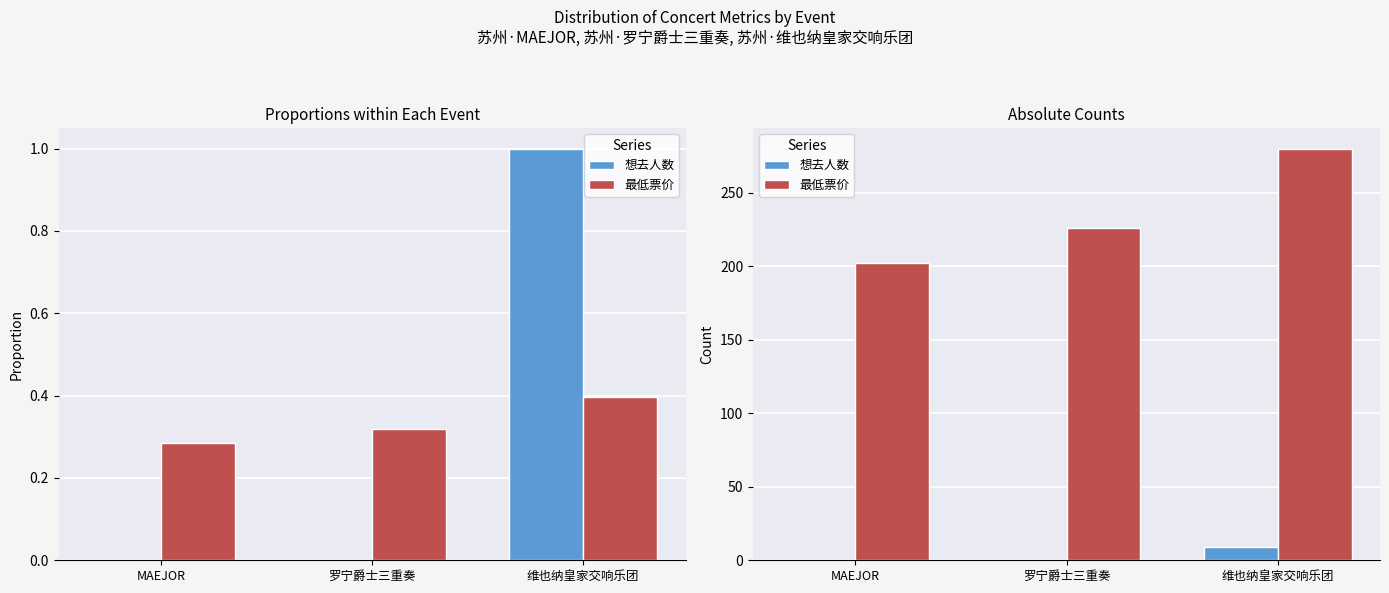

What is the sum of all 最低票价 values?

708